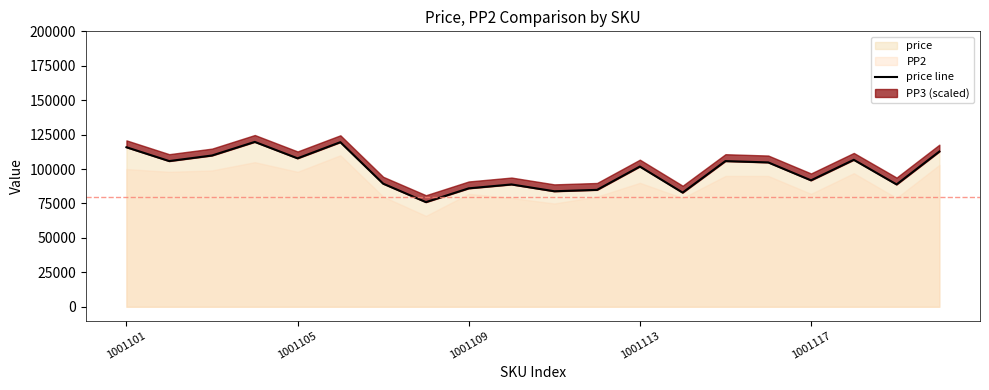

What is the lowest value of the price series?

76000